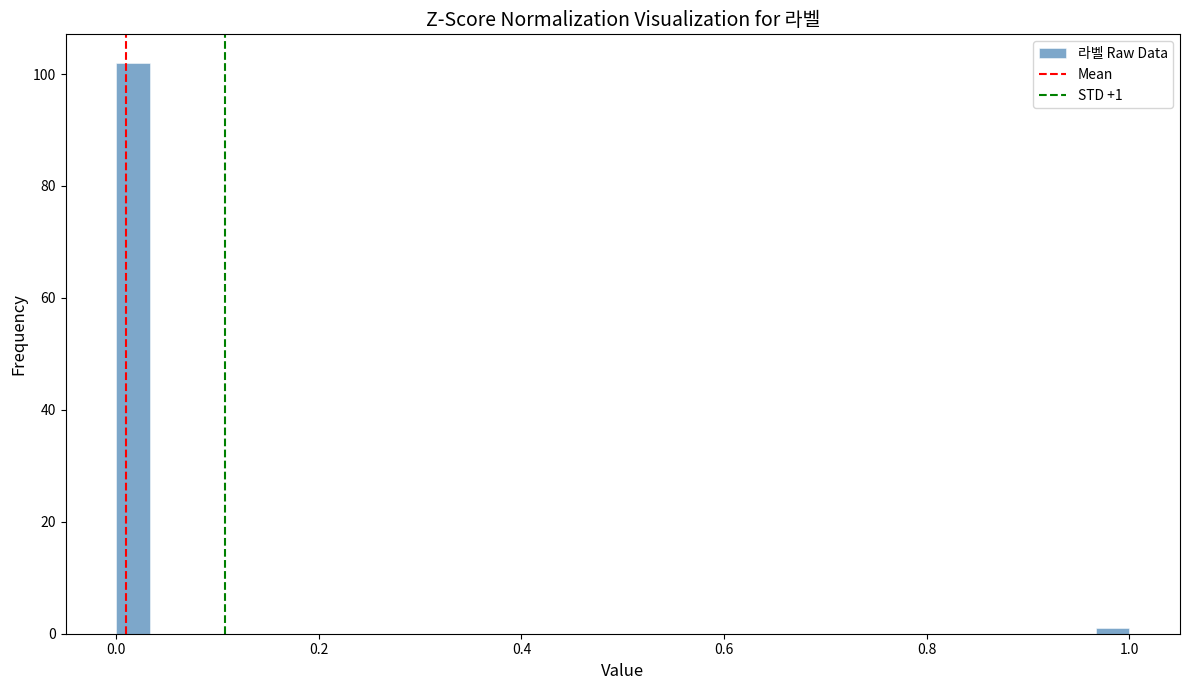

Around what value on the x-axis is the tallest bar? Give the approximate position of its centre, as read against the axis.

0.02